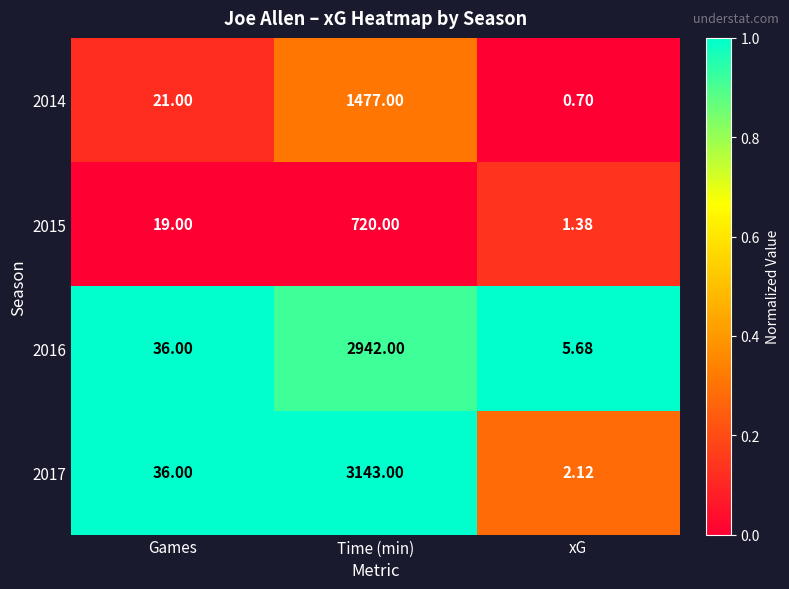

What is the spread (max minus min) of values at xG?

5.0